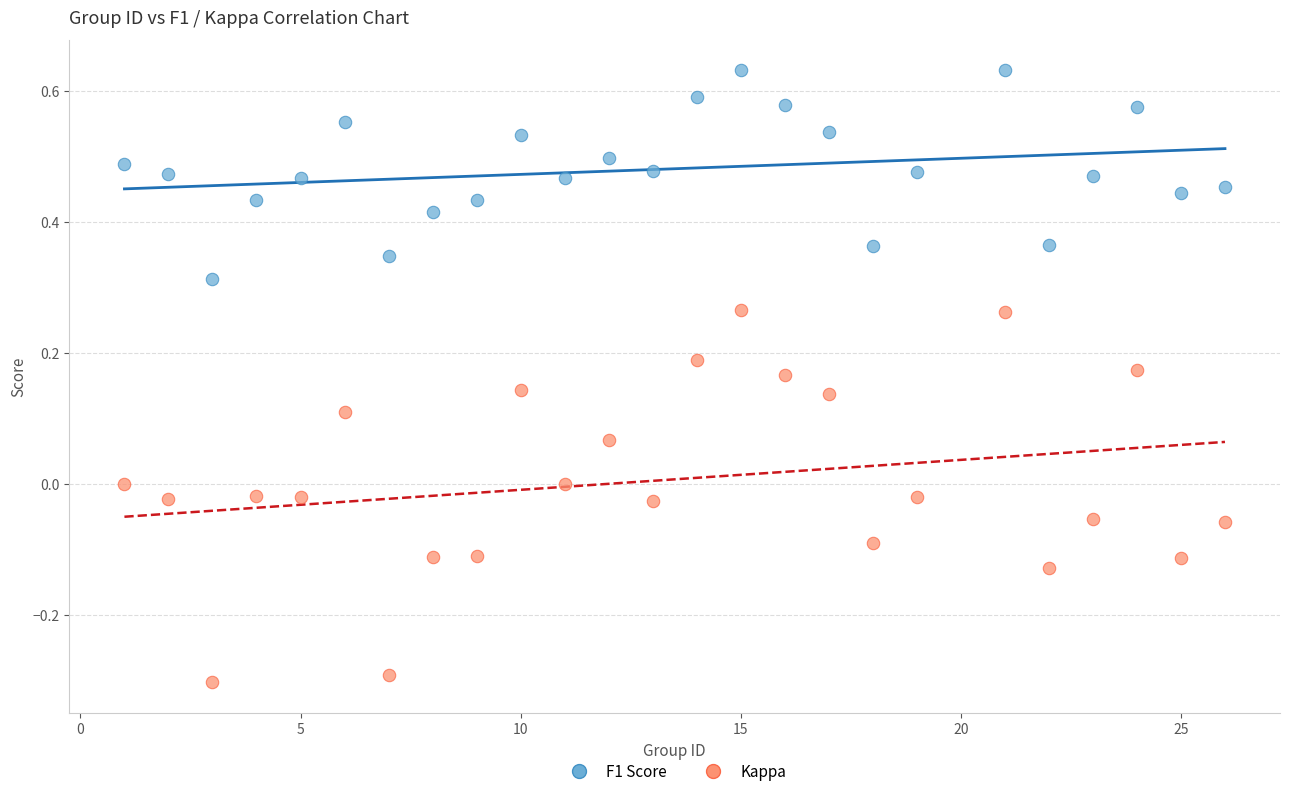

Across all data points, what is the range of Y values (max minus min)?

0.9